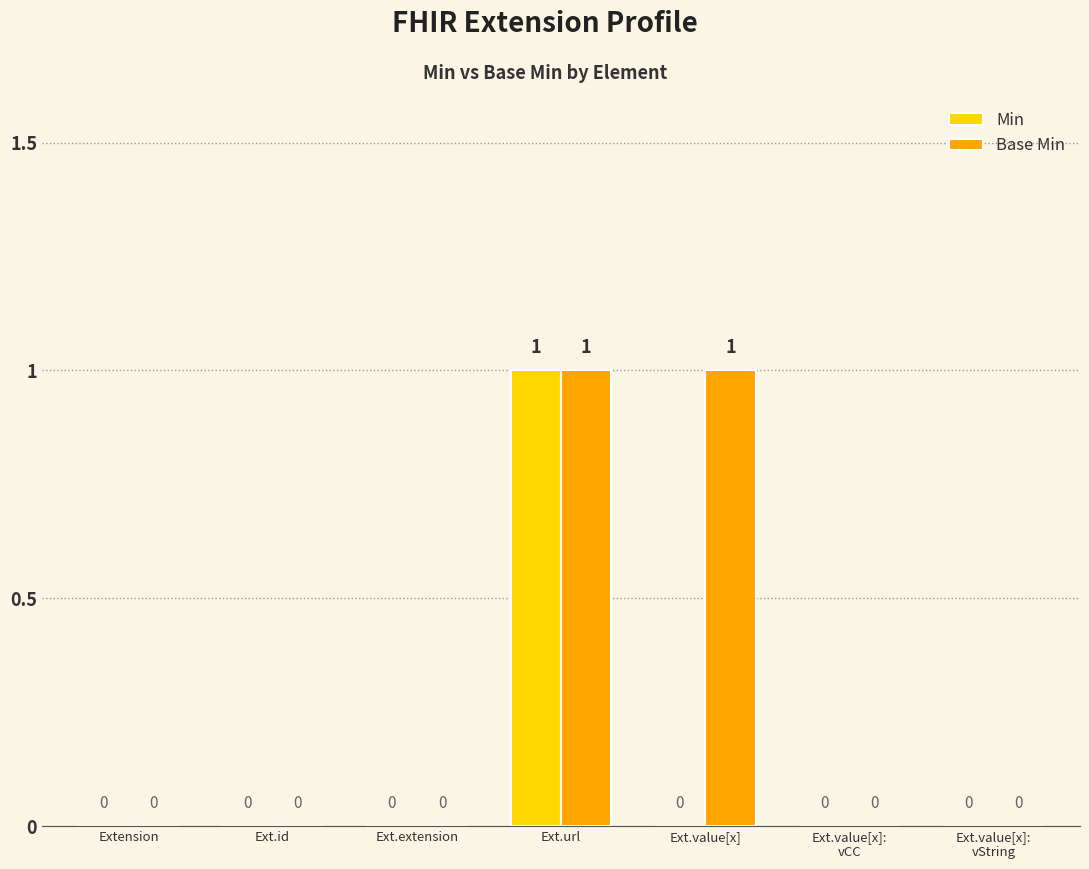

Read the Base Min value at Ext.value[x].

1